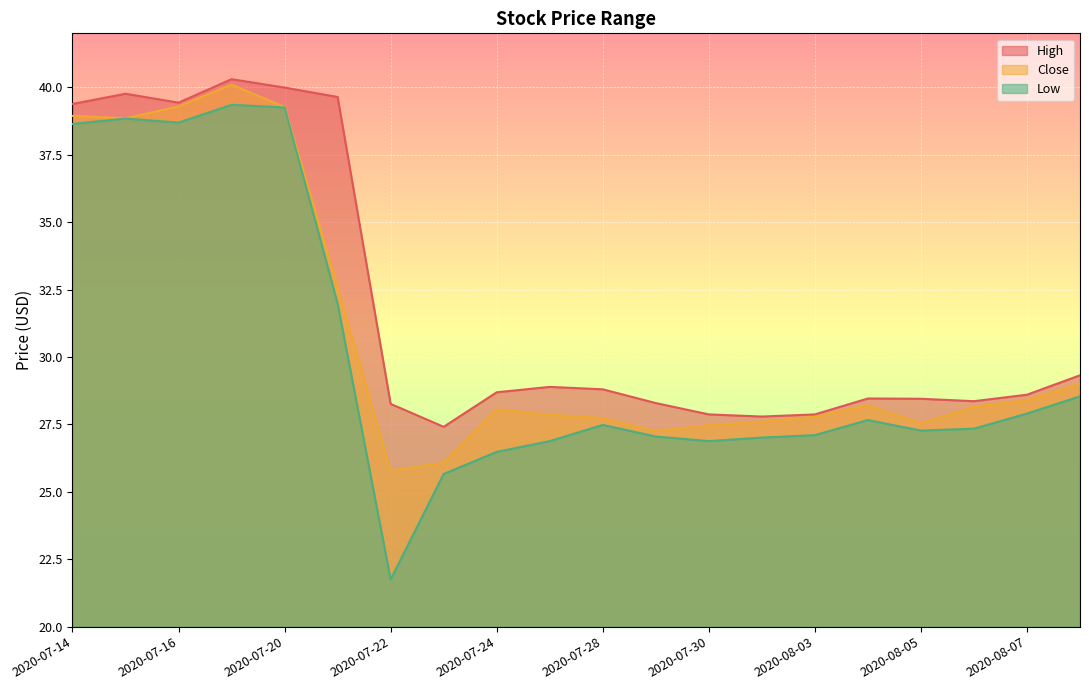

What is the average value of the Close series?

30.8